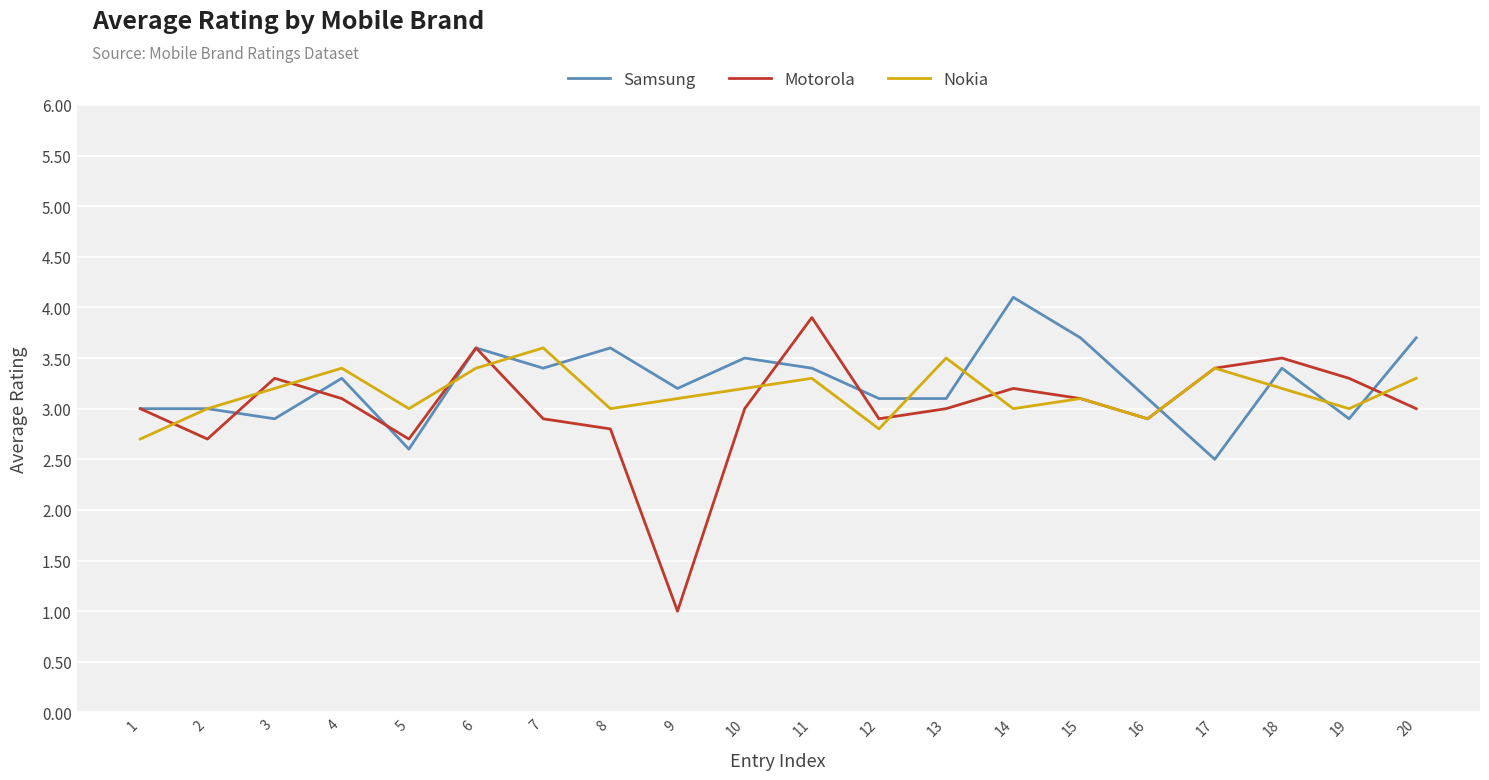

Rank the series at 20 from highest to lowest value.

Samsung, Nokia, Motorola